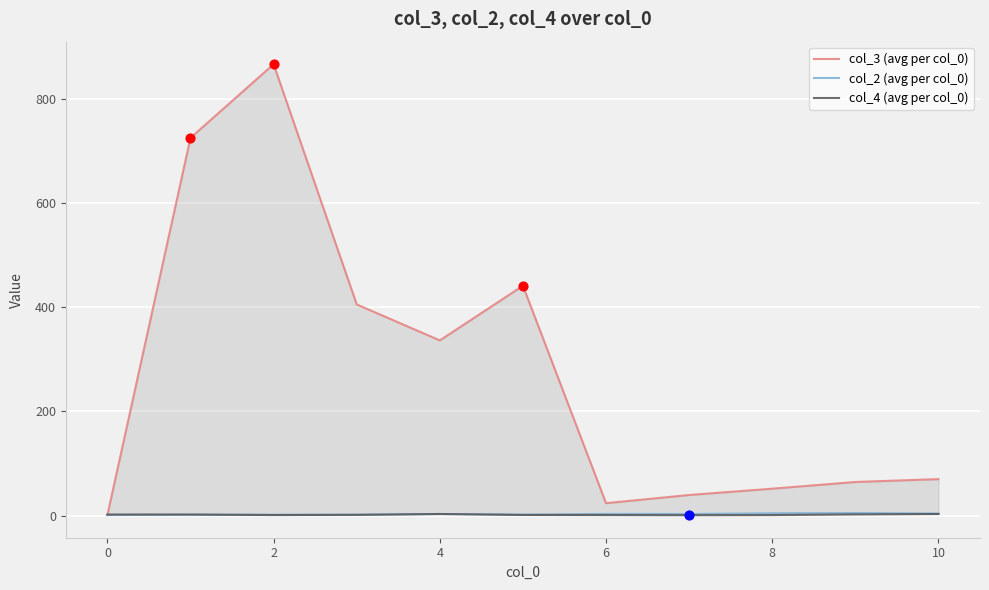

Which series has the widest spread of Y values?

col_3 (avg per col_0)